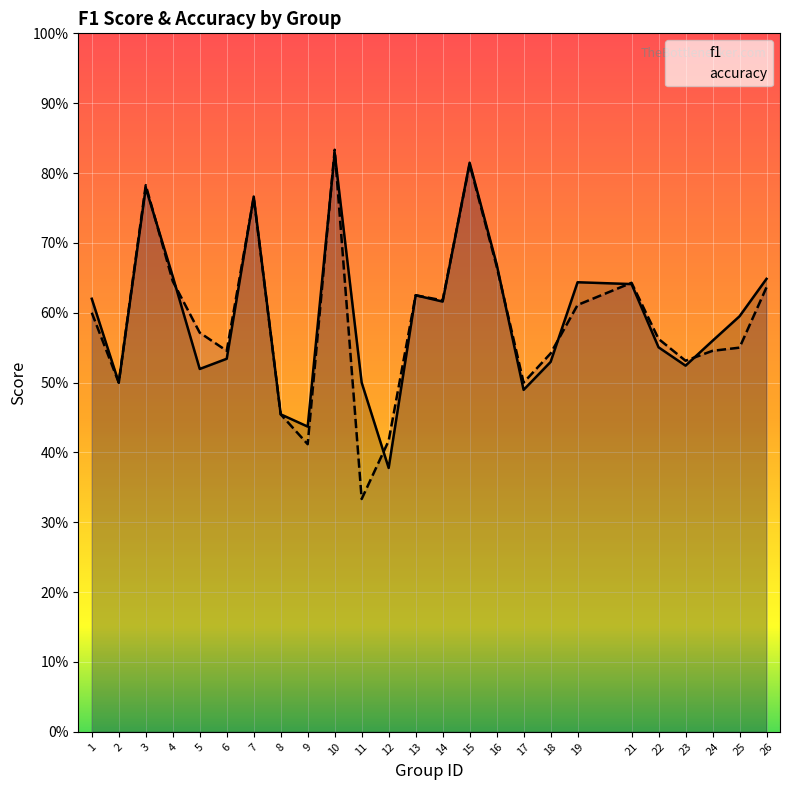

True or false: f1 has more than 2 points higher than both neighbors.

True